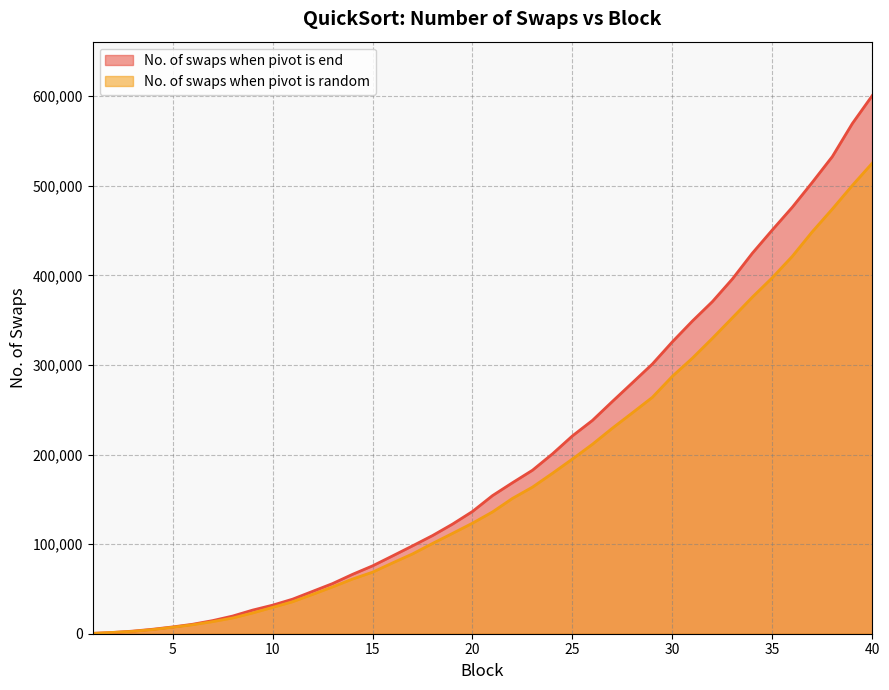

At how many categories does at least one series exceed 454154?

5